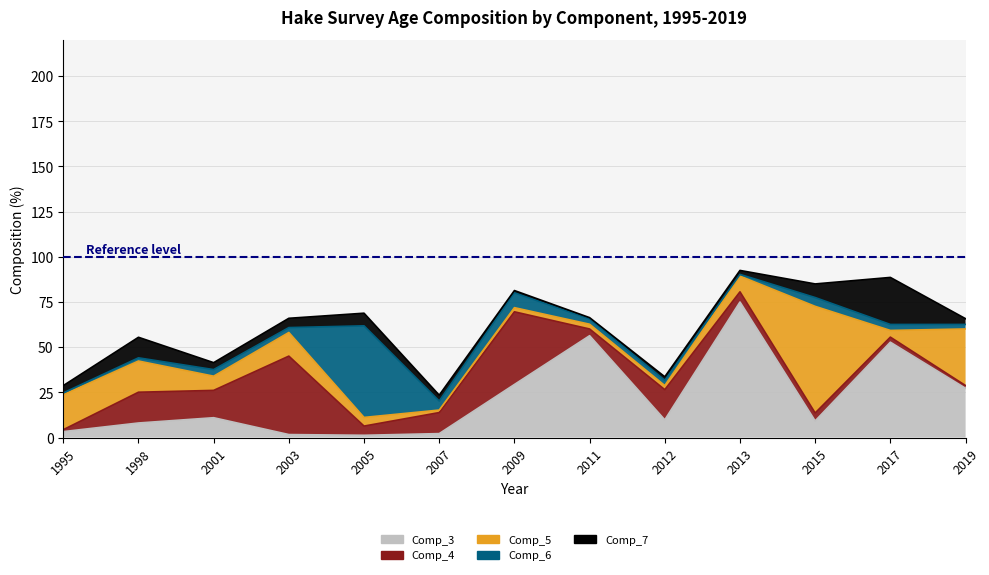

Which series has the largest range (max minus min)?

Comp_3